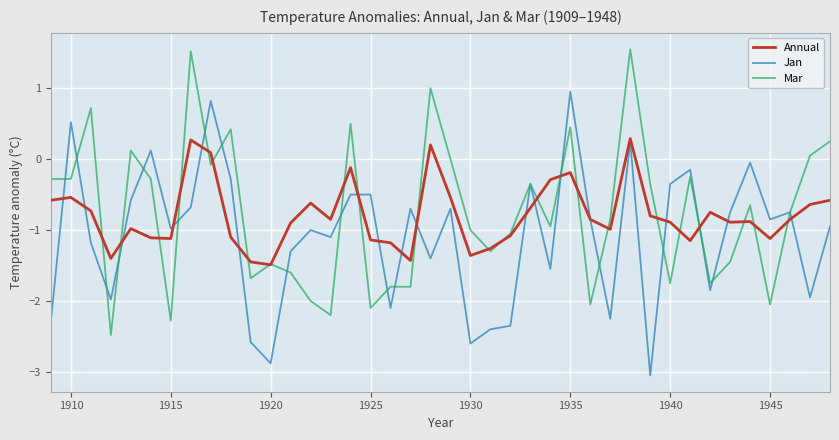

Rank the series by their maximum value, from lowest to highest.

Annual, Jan, Mar